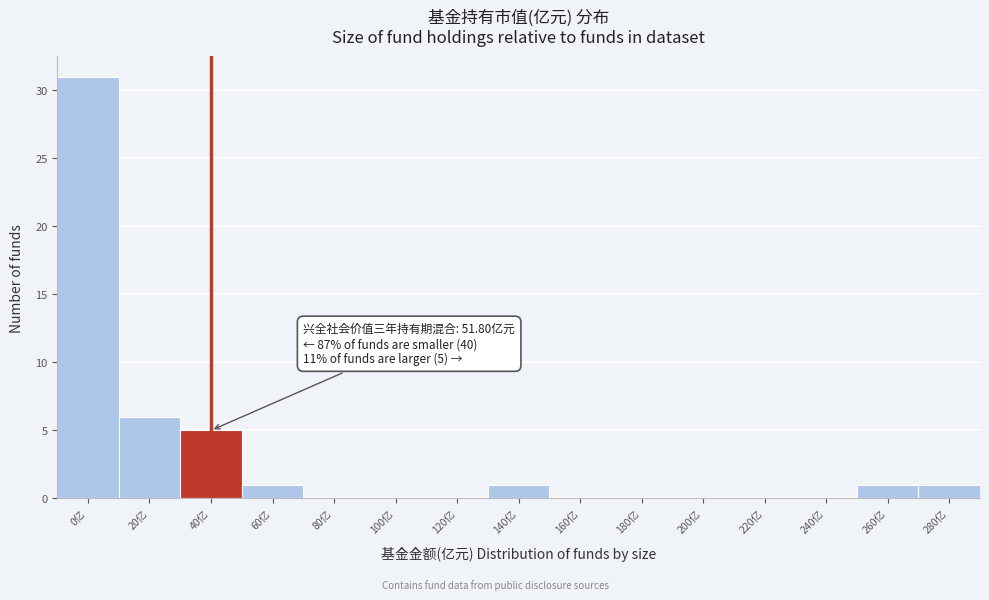

Reading right to left, transcribe all the data shown in this chart.

280亿=1	260亿=1	240亿=0	220亿=0	200亿=0	180亿=0	160亿=0	140亿=1	120亿=0	100亿=0	80亿=0	60亿=1	40亿=5	20亿=6	0亿=31